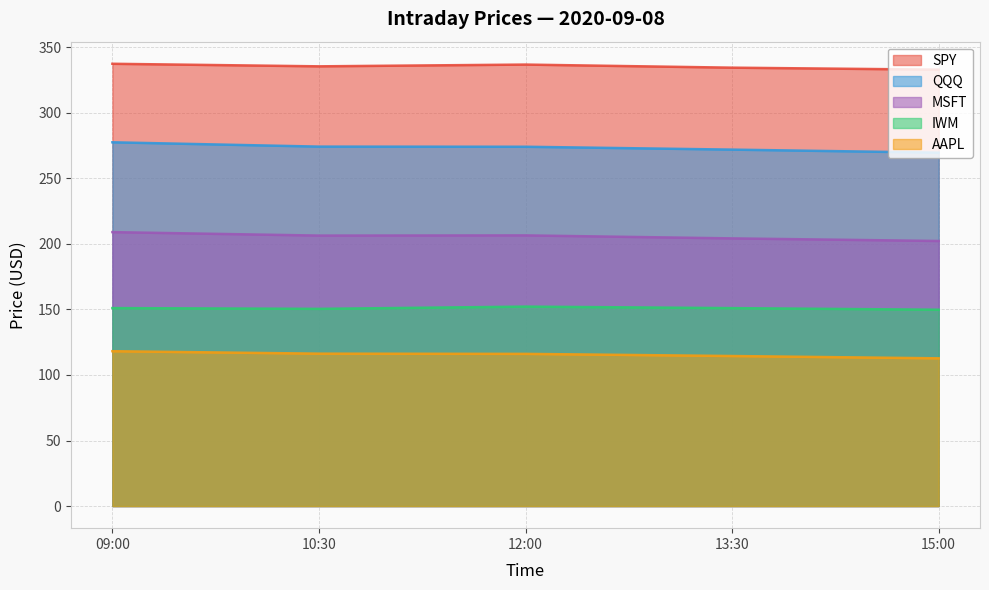

Is it true that SPY equals 184.1 at 15:00?

False